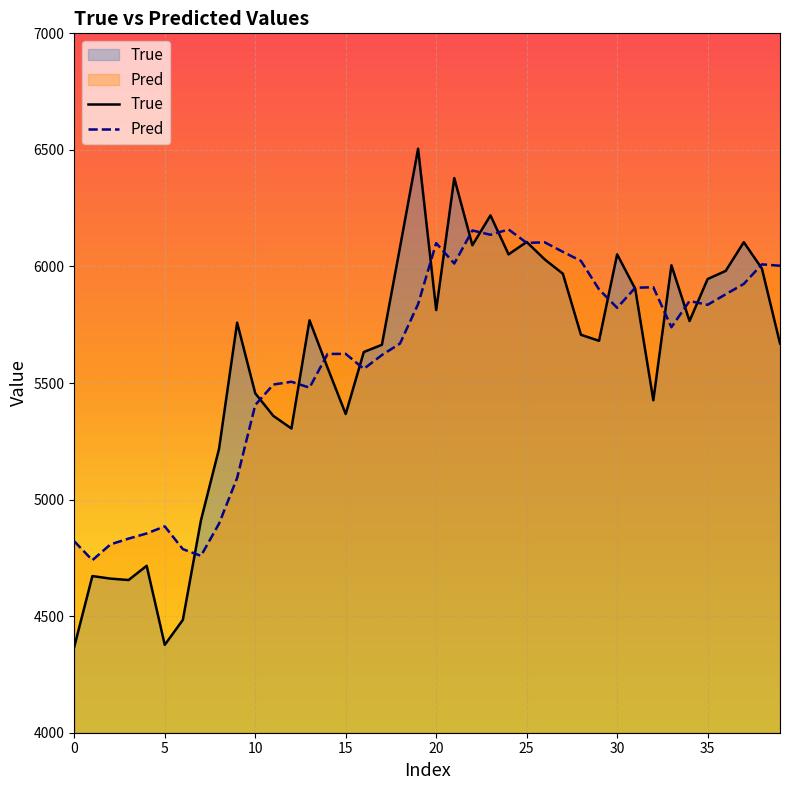

Which series ends up on top after the final intersection of Pred and True?

Pred